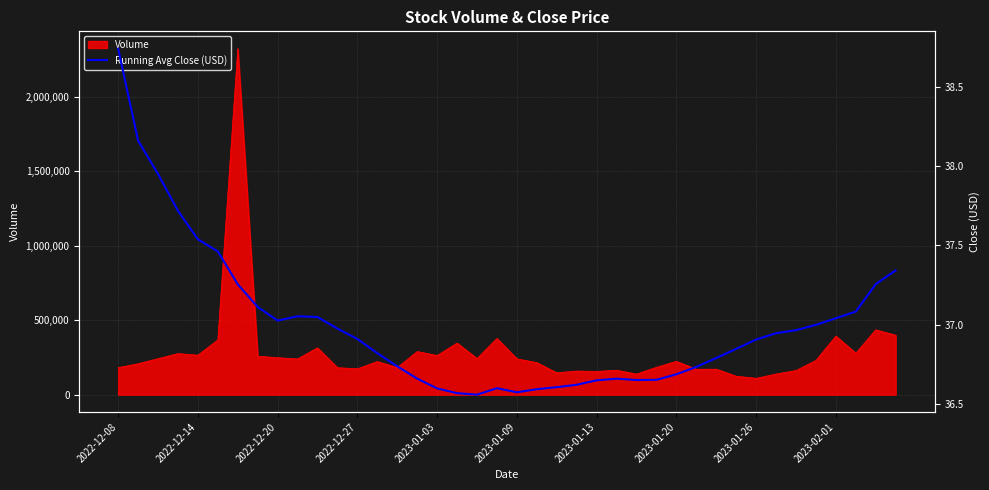

Reading left to right, extract all data points from this chart.

38.7	38.2	37.9	37.7	37.5	37.5	37.3	37.1	37.0	37.1	37.0	37.0	36.9	36.8	36.7	36.7	36.6	36.6	36.6	36.6	36.6	36.6	36.6	36.6	36.6	36.7	36.7	36.7	36.7	36.7	36.8	36.8	36.9	36.9	37.0	37.0	37.0	37.1	37.3	37.3